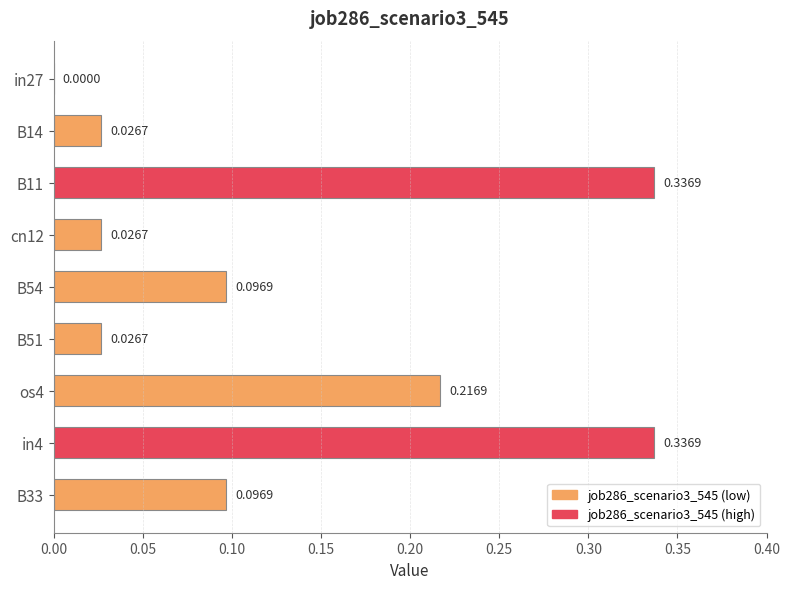

What is the sum of the values at B51 and in4?

0.4